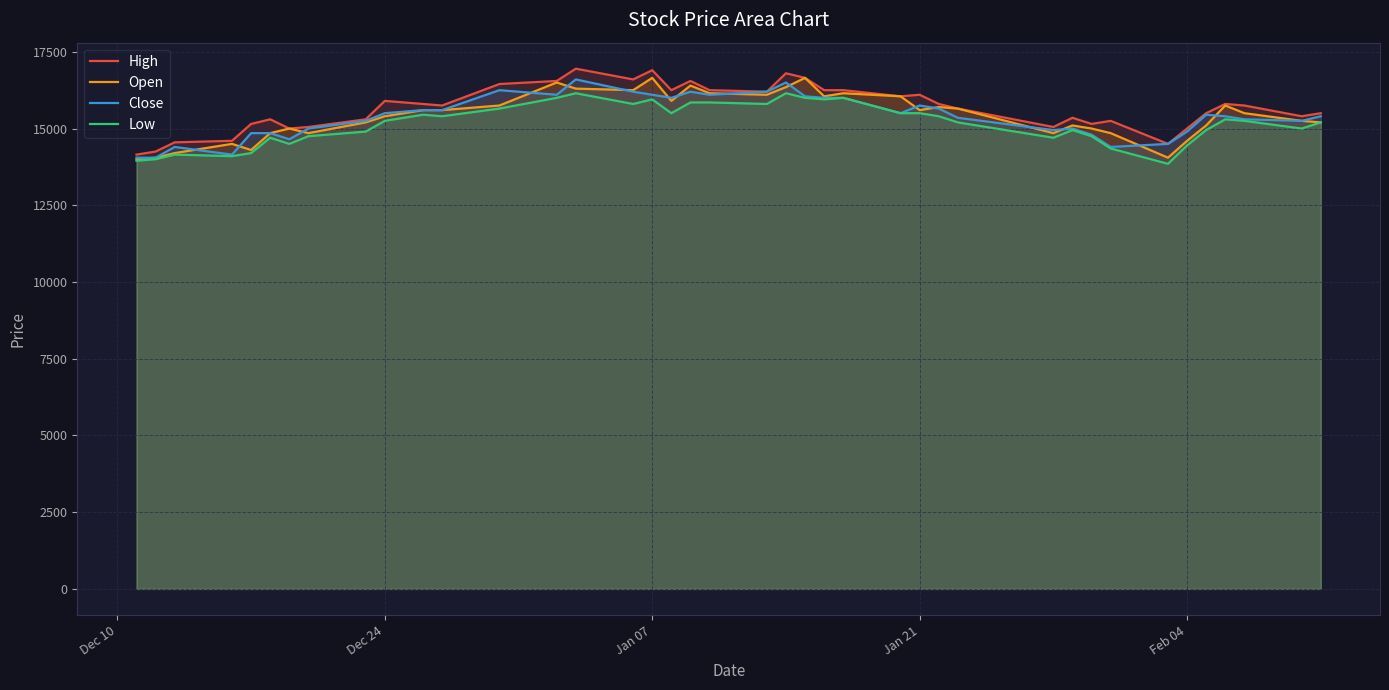

List the series in order of their peak value, highest first.

High, Open, Close, Low